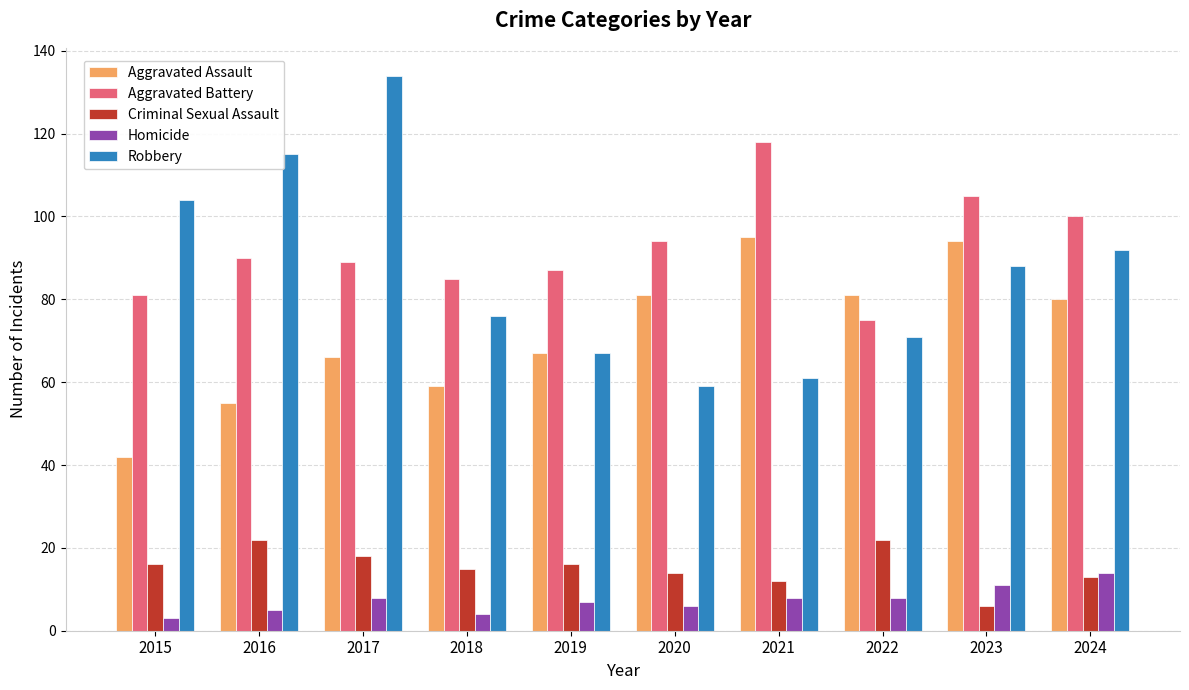

What is the sum of the Homicide values at 2021 and 2017?

16